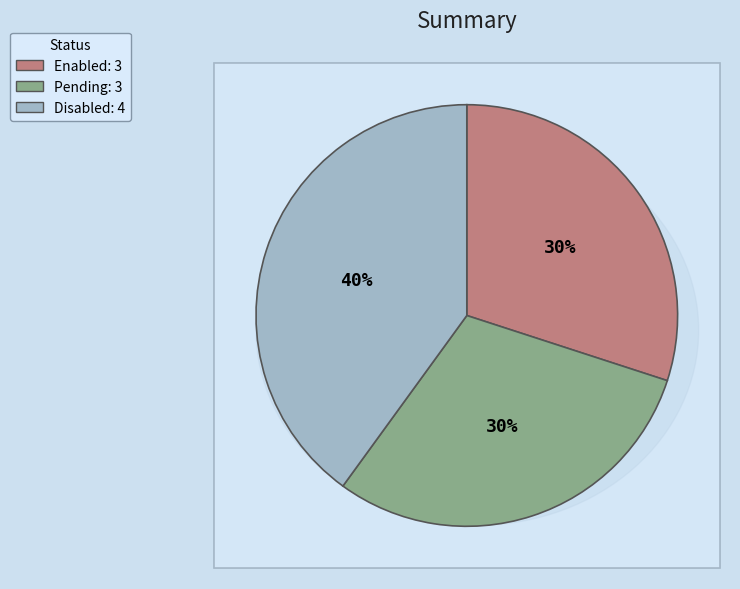

What percentage is NOT represented by Disabled?

60.0%